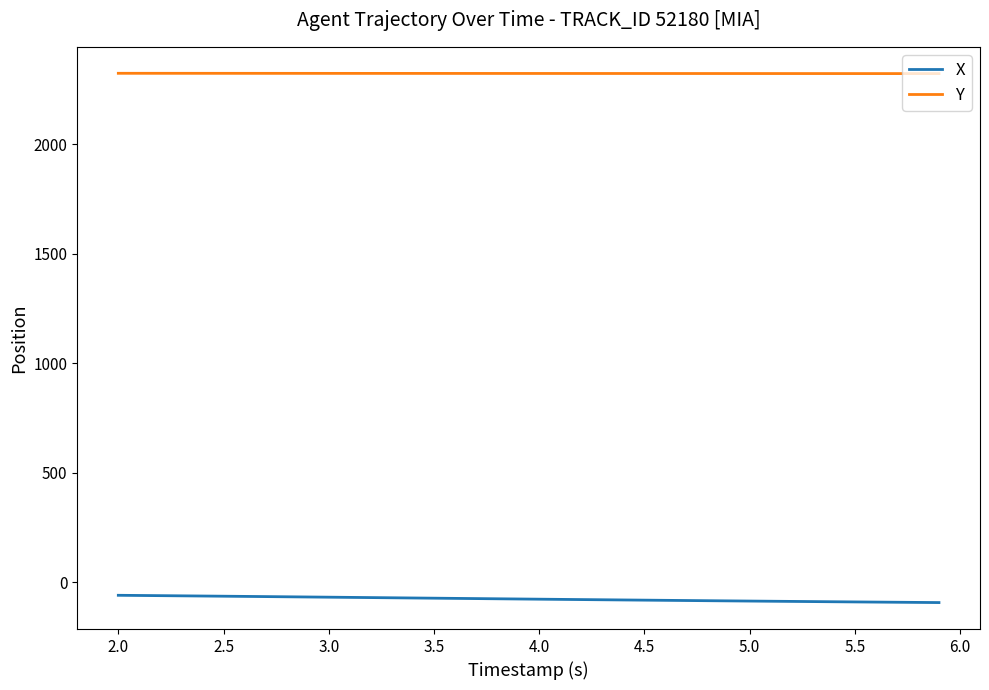

List the series in order of their overall mean, lowest first.

X, Y